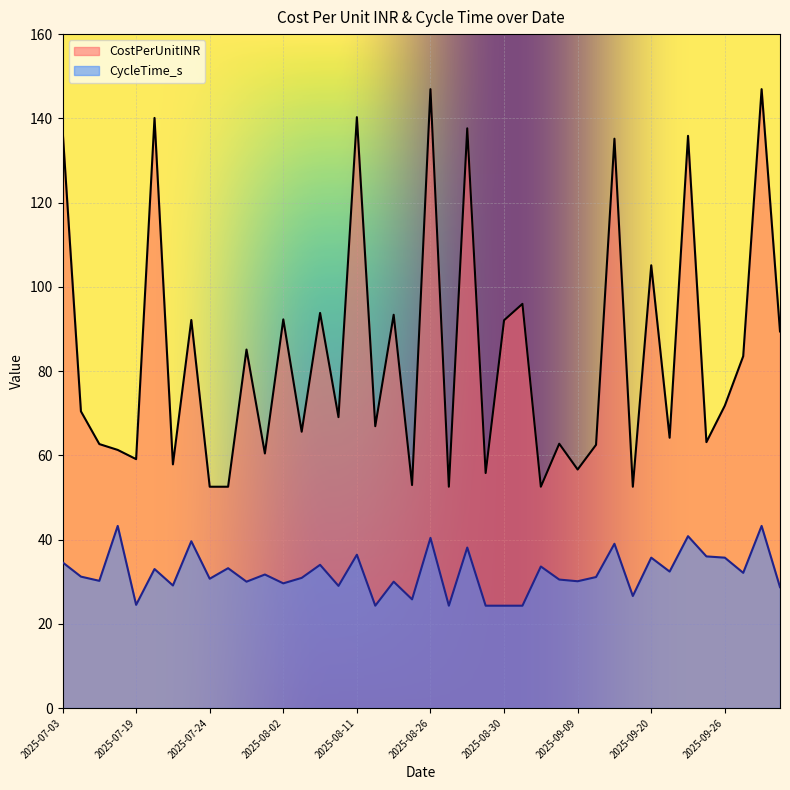

What is the difference between the highest and lowest values at 2025-08-11?

103.9